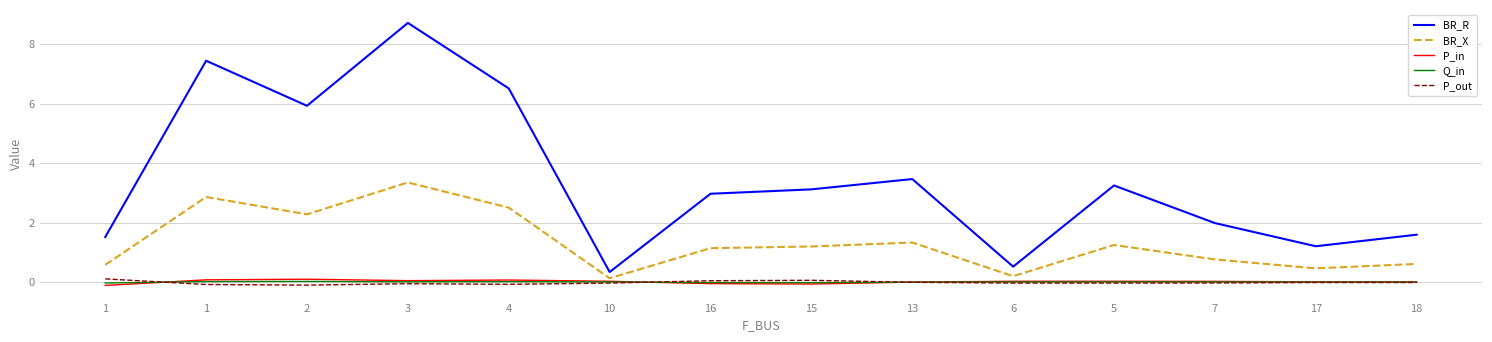

How many lines are shown in the chart?

5